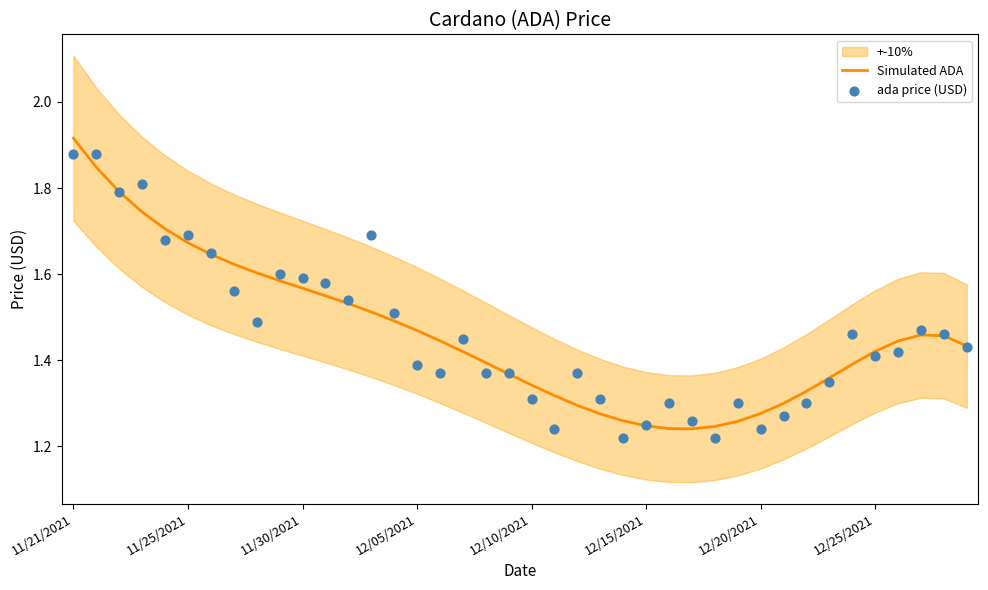

At which label does Simulated ADA reach its peak?

11/21/2021